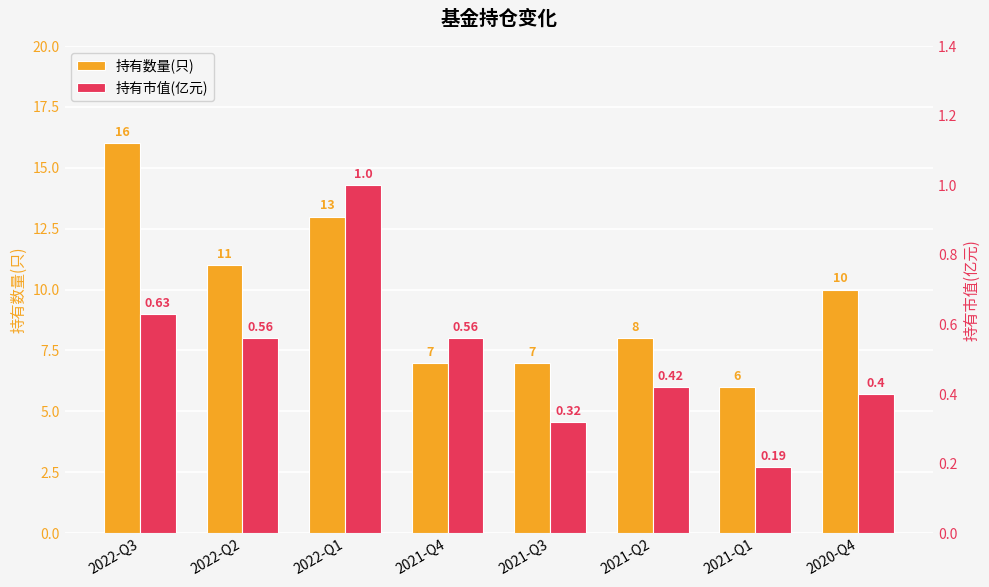

How many series are shown in this chart?

2